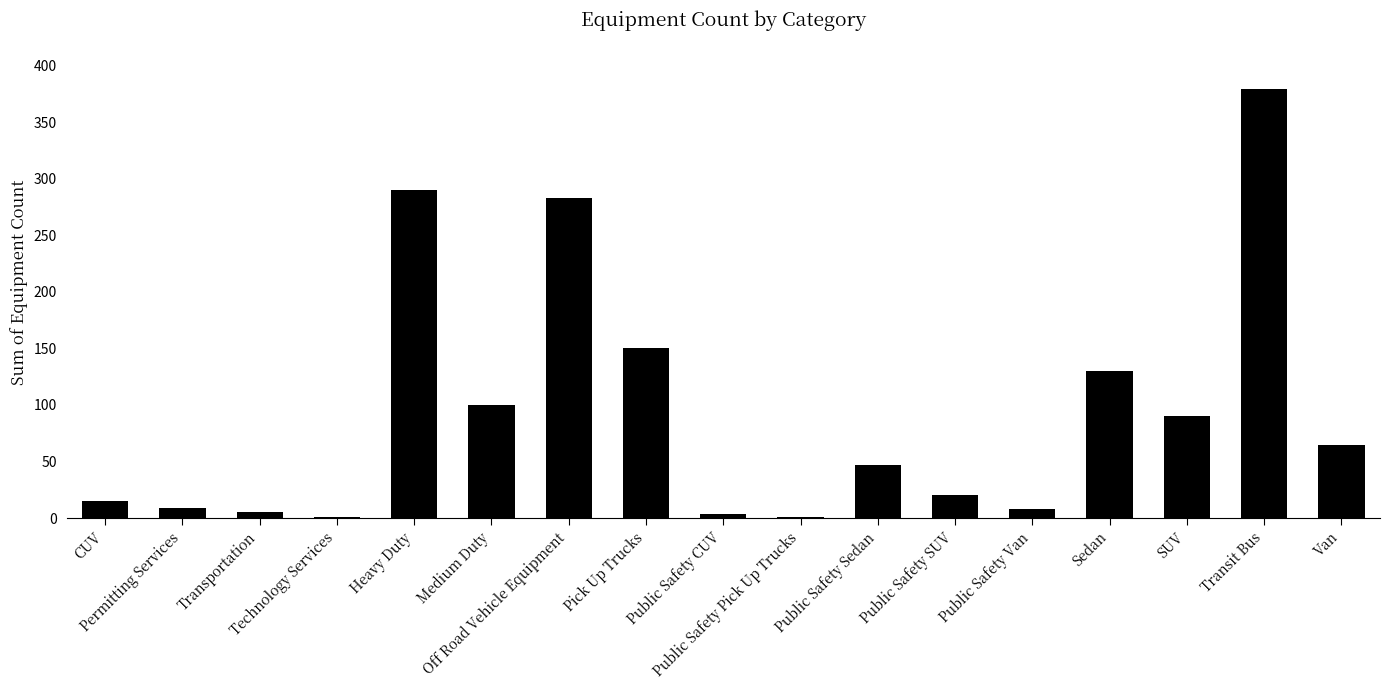

True or false: the data shows 159 at Off Road Vehicle Equipment.

False